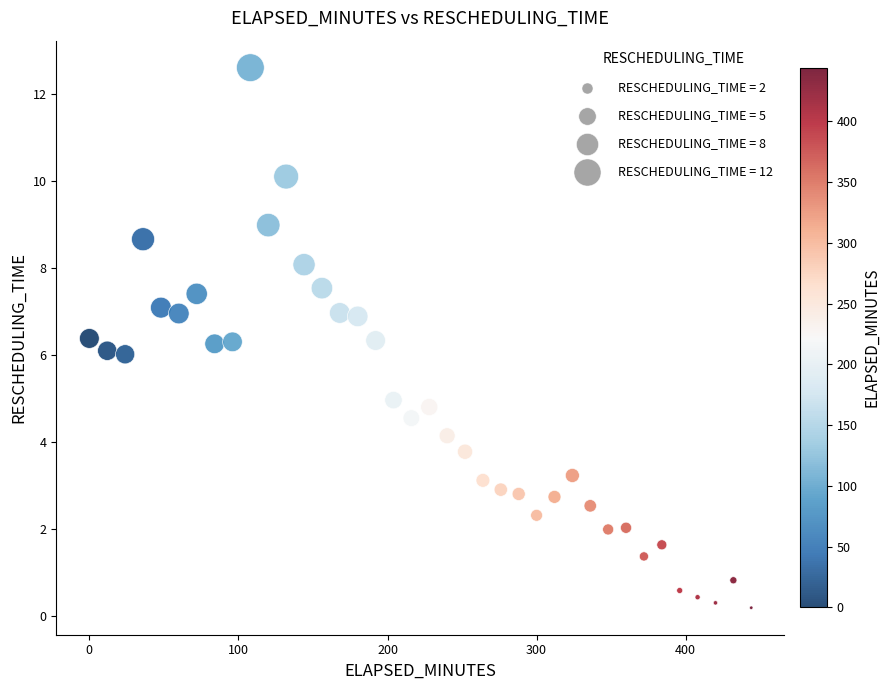

What is the range of X values (max minus min)?

444.0